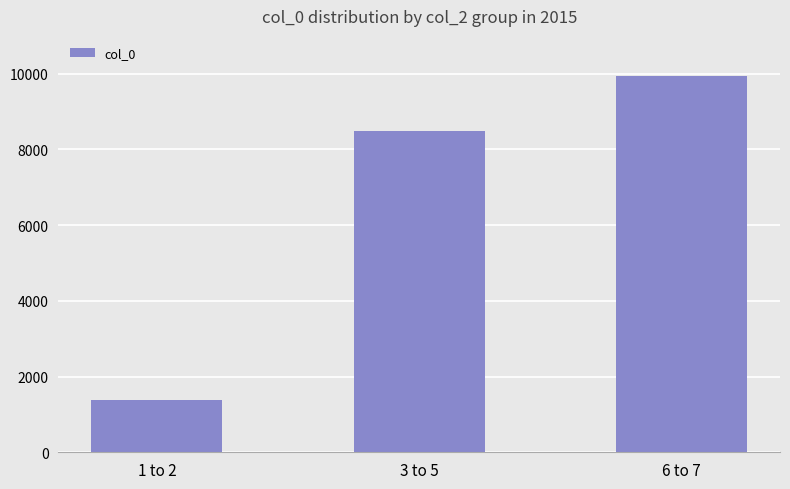

What is the difference between the maximum and minimum values?

8560